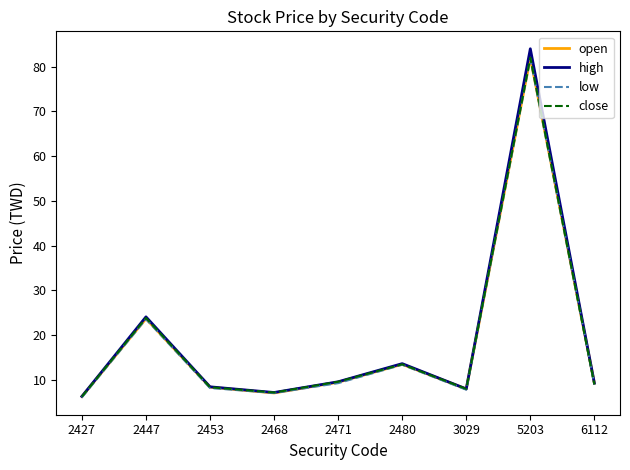

True or false: open has more than 1 points higher than both neighbors.

True